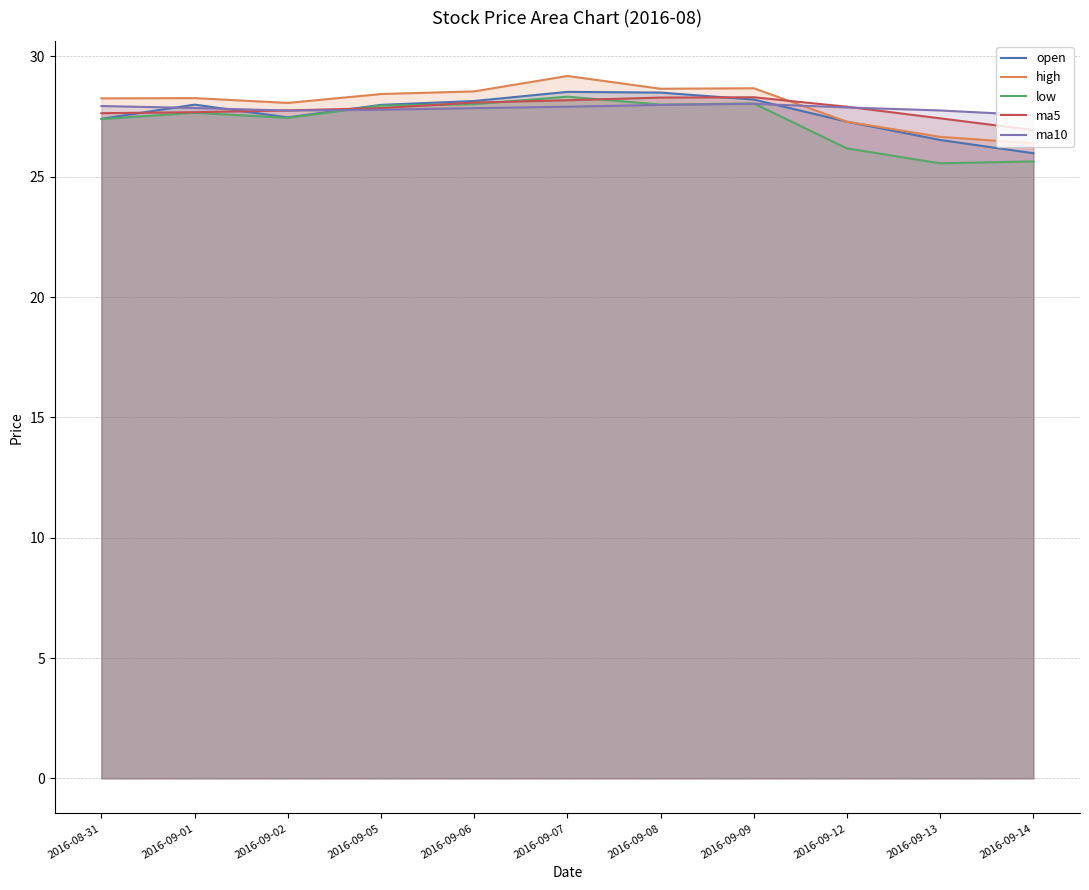

How many data points in low are less than 27?

3